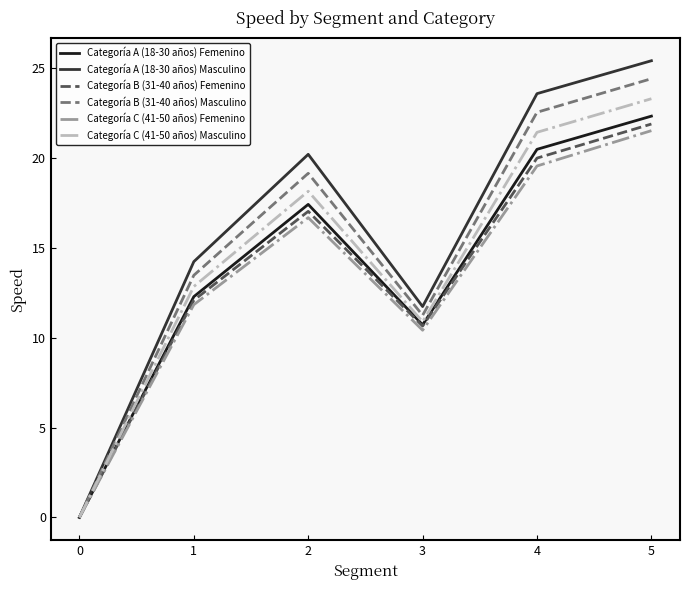

The Categoría B (31-40 años) Masculino series shows 6.9 at 3. True or false?

False